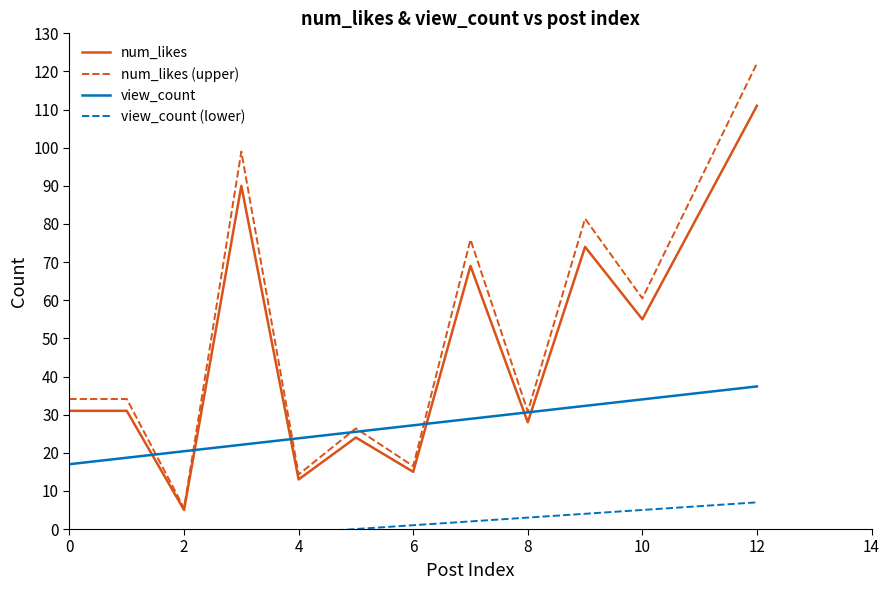

Where is num_likes (upper) nearest to the value 63?

10